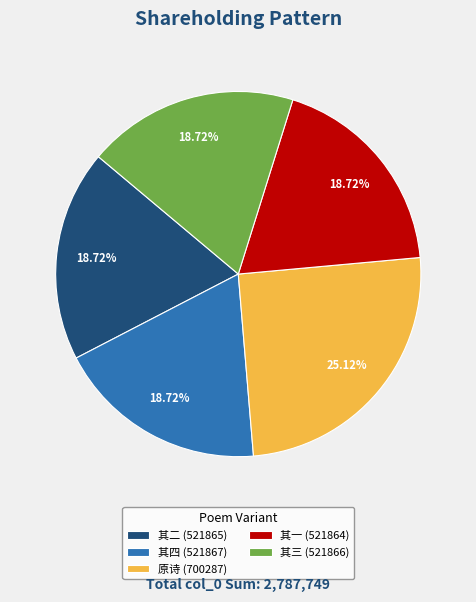

How many slices are in this pie chart?

5